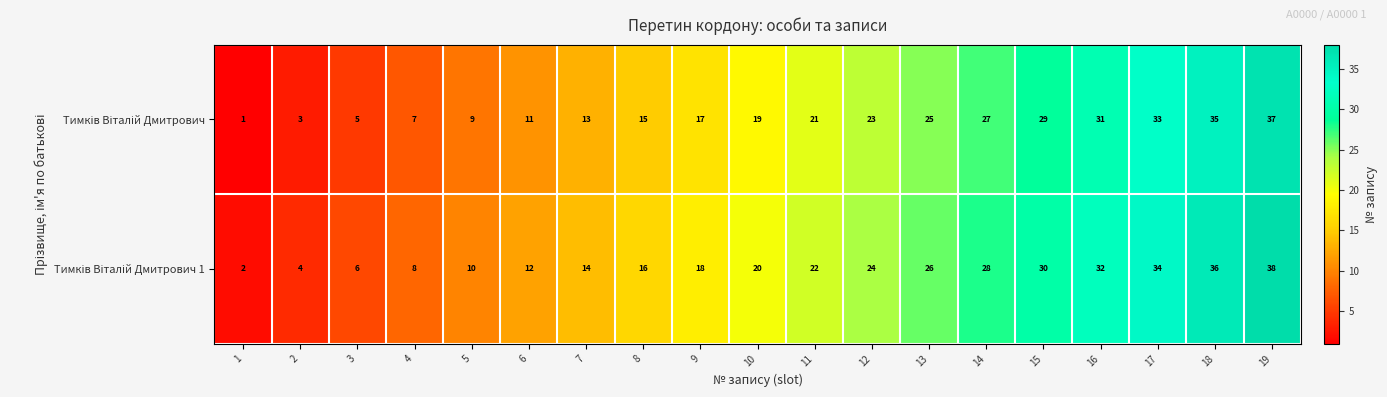

At which category is the sum across all series the highest?

19